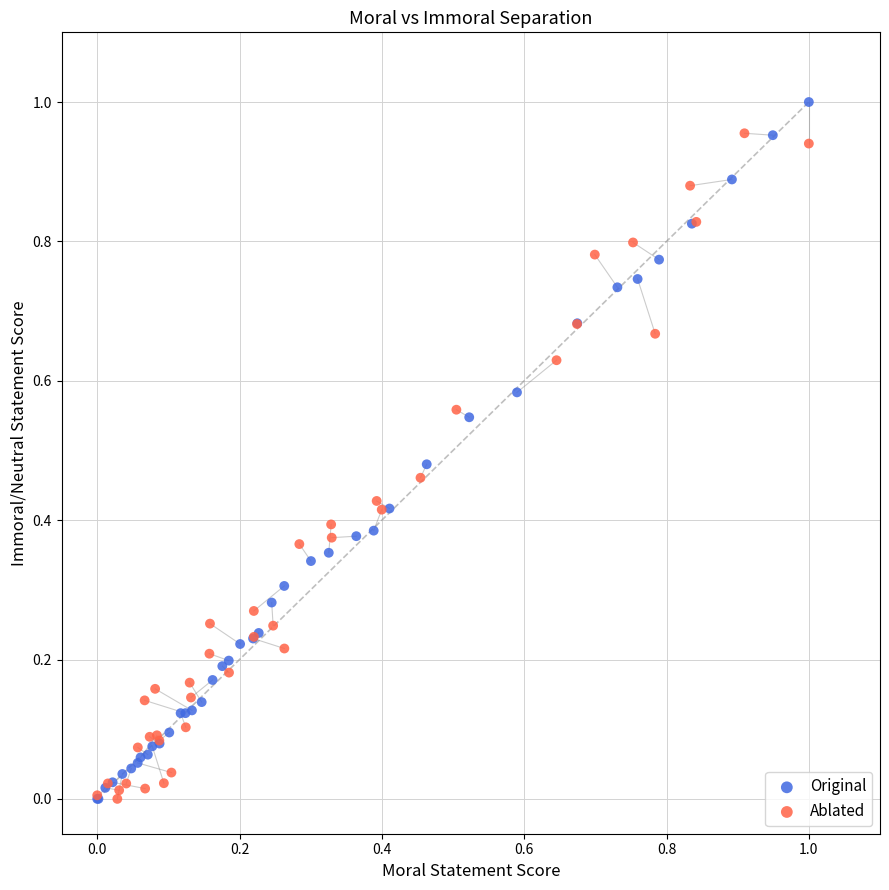

Which series has the widest spread of Y values?

Original